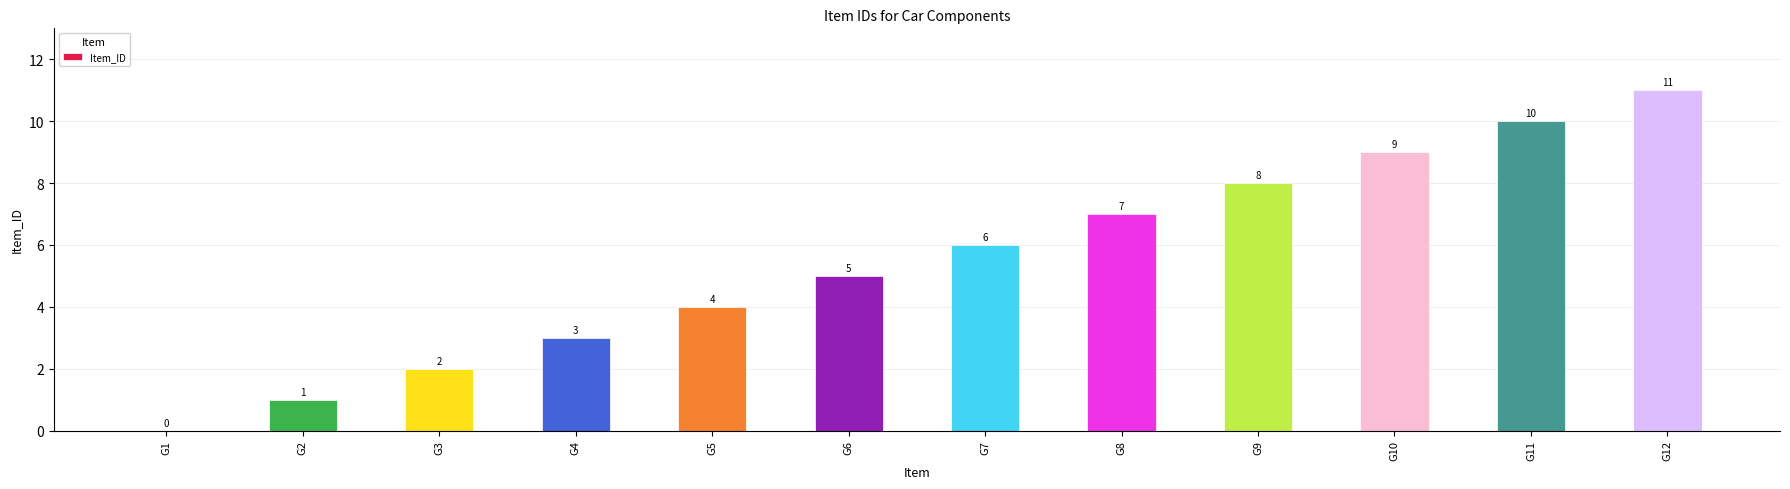

The value at G5 is 1. True or false?

False